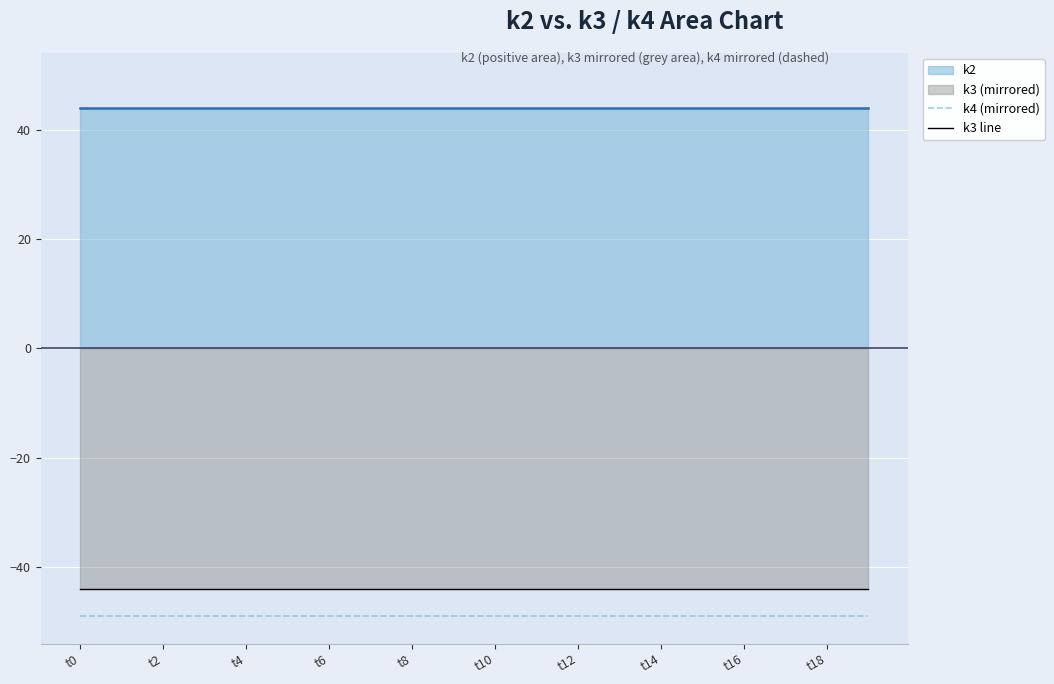

What is the lowest value of the k4 (mirrored) series?

-49